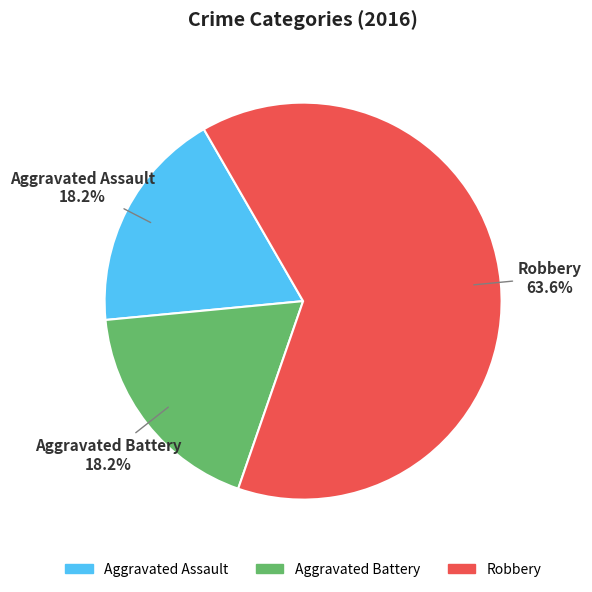

To the nearest percent, what is the average slice percentage?

33%